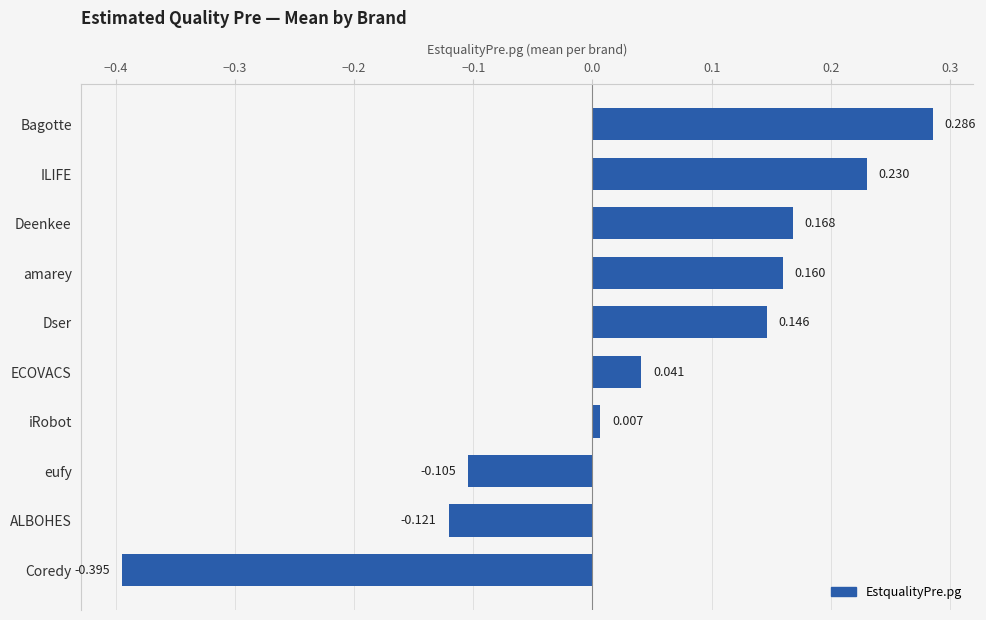

At which category does the chart reach its minimum across all series?

Coredy